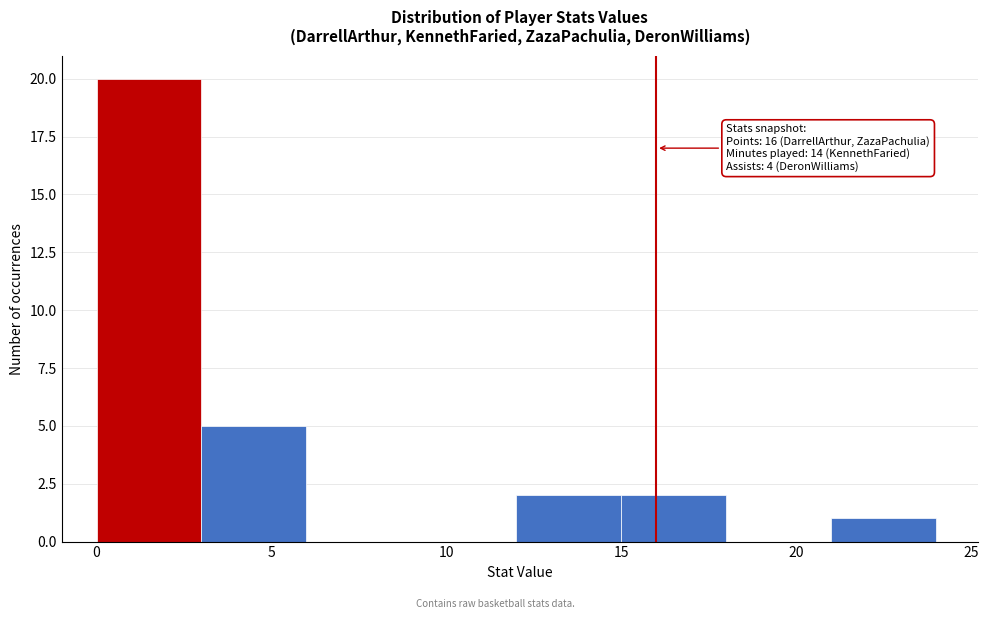

Over which range of the x-axis is the bar tallest?

0 to 3